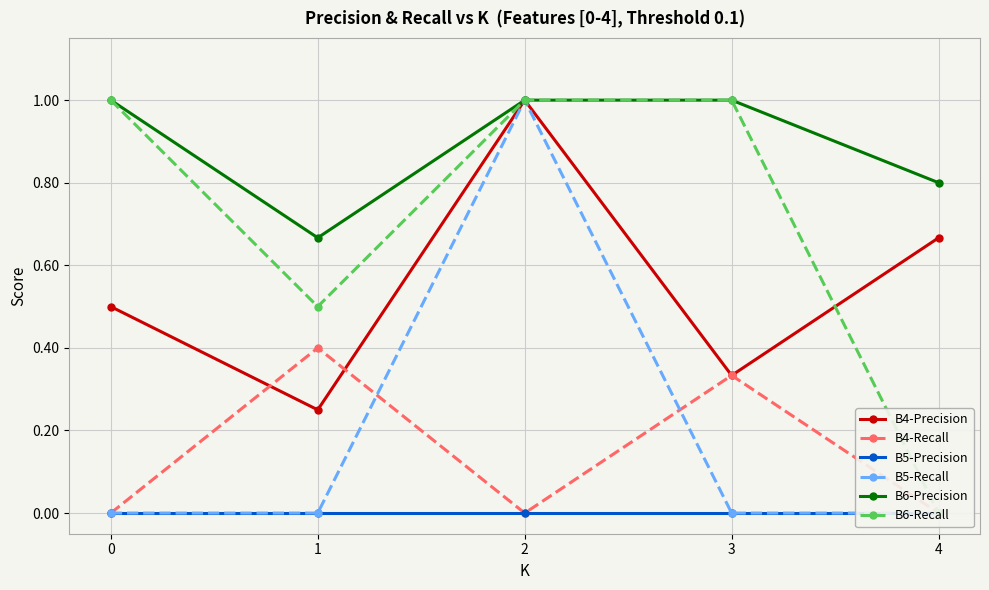

What is the spread (max minus min) of values at 1?

0.7